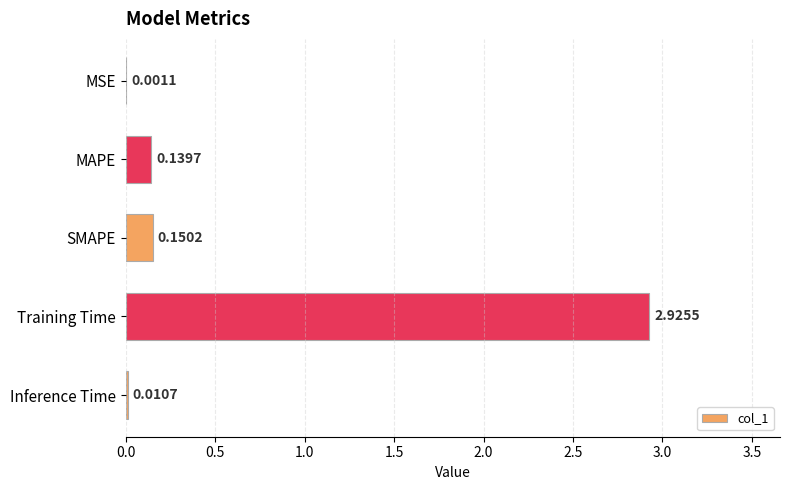

How many distinct data groups are displayed?

1